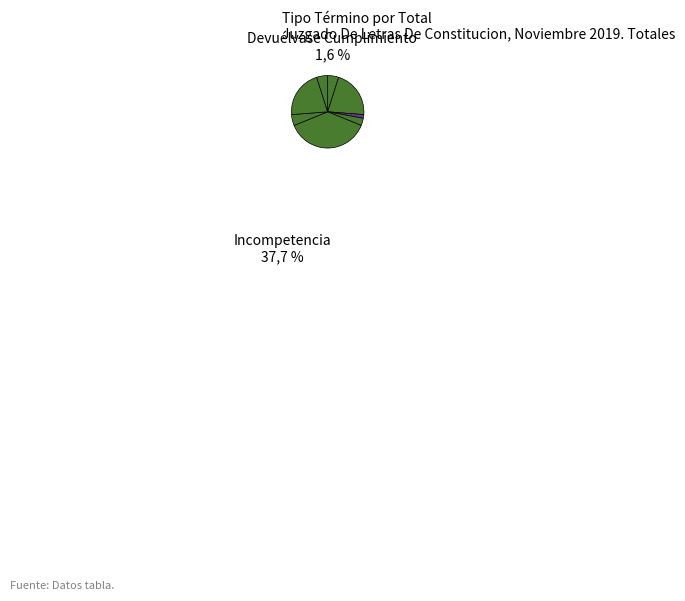

How many segments does this pie chart have?

8